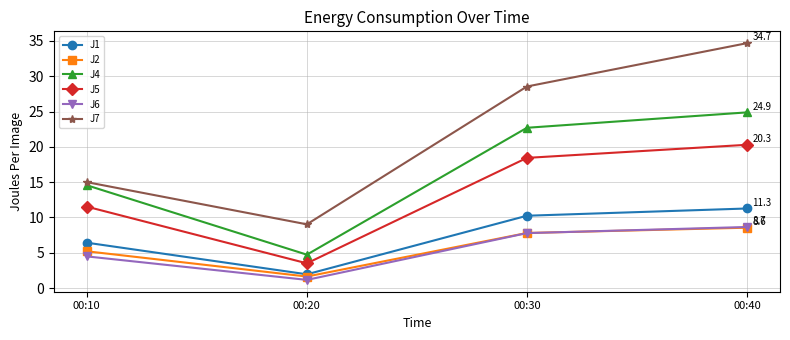

Read the J1 value at 00:10.

6.4